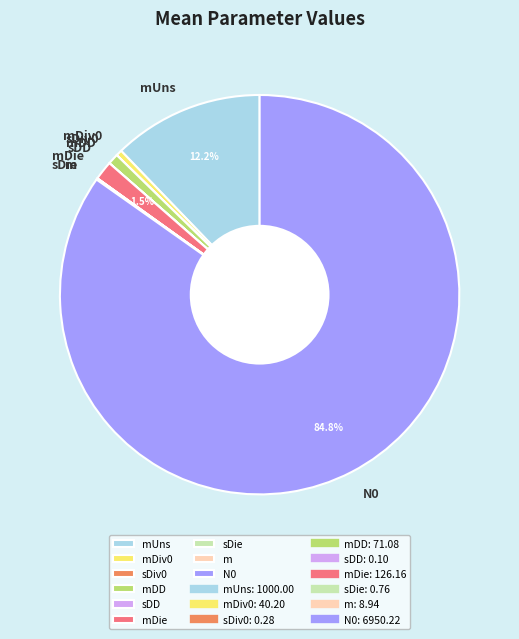

Which slice is the largest?

N0